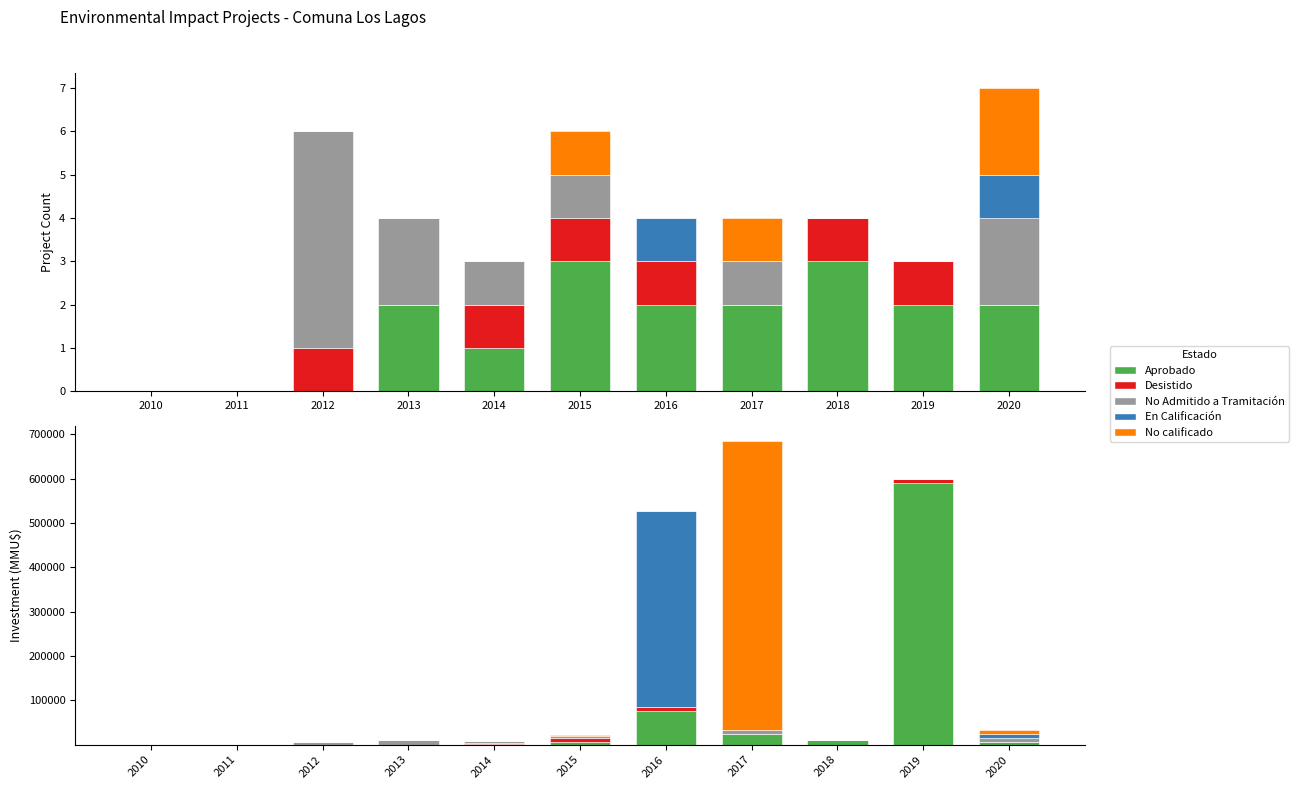

Is the value of No calificado at 2016 greater than the value of Aprobado at 2016?

No